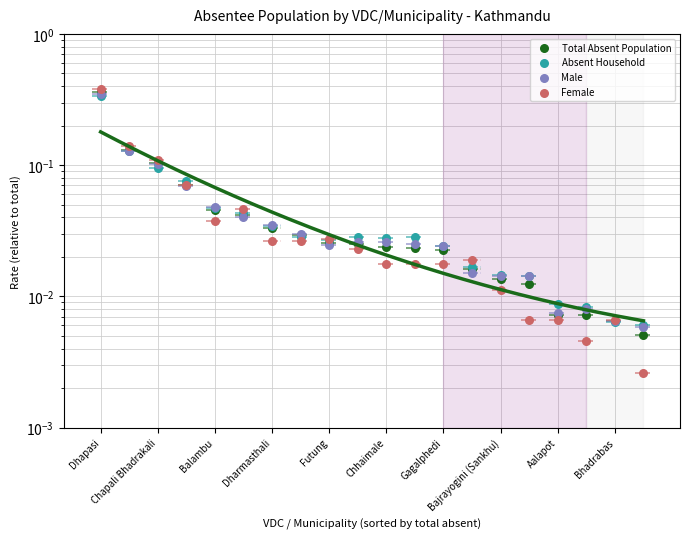

Which series reaches the maximum Y coordinate?

Female